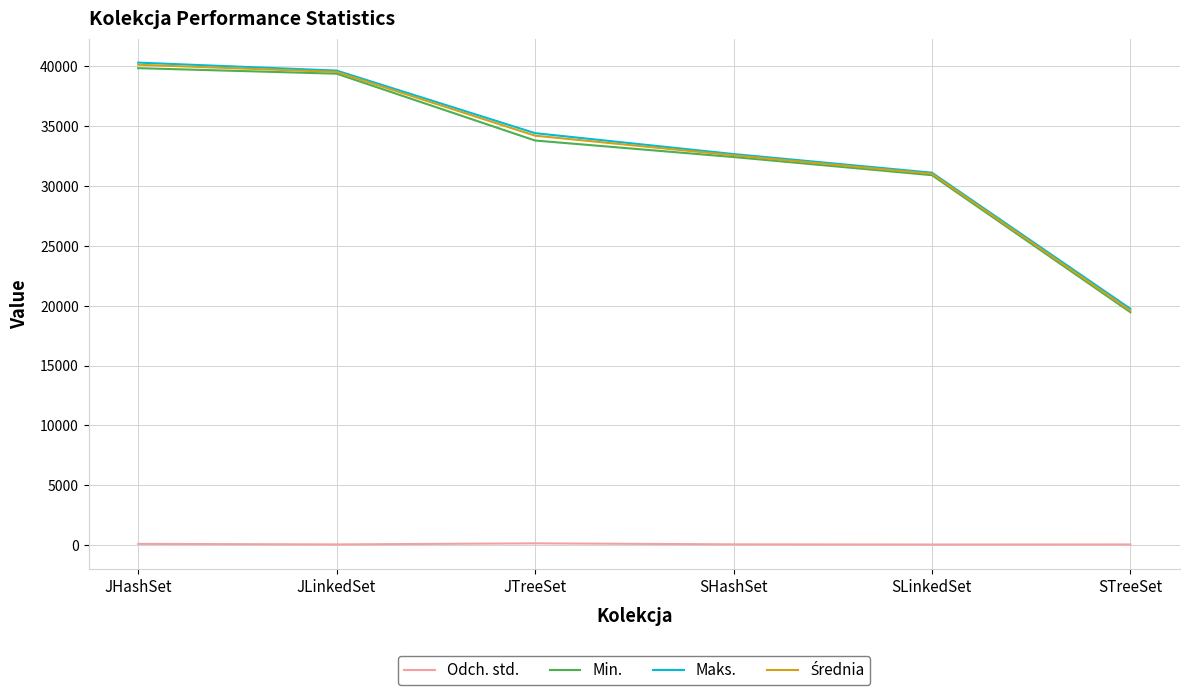

Is it true that Min. equals 39844.0 at JHashSet?

True